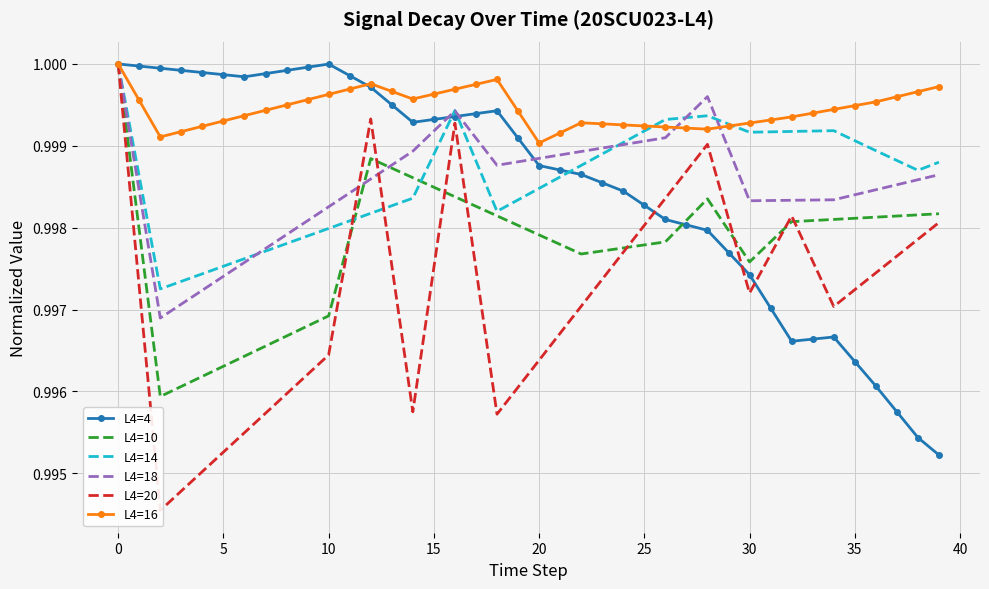

What are all the series names shown in the legend?

L4=4, L4=10, L4=14, L4=18, L4=20, L4=16